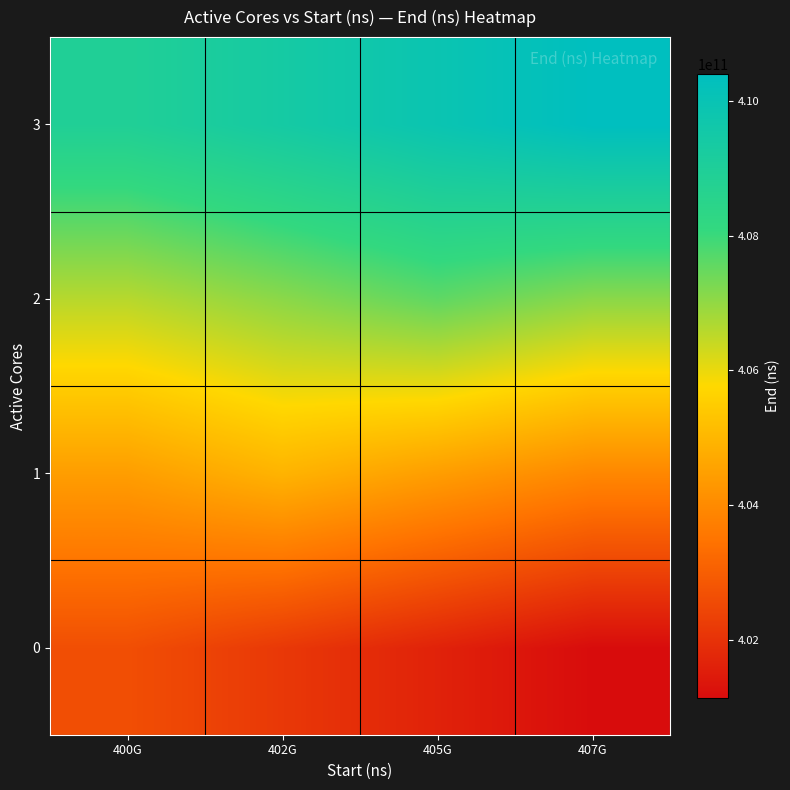

Reading right to left, transcribe all the data shown in this chart.

0: 407G=401139329066	405G=401639329066	402G=402139329066	400G=402639329066
1: 407G=403926485462	405G=404426485462	402G=404926485462	400G=404426485462
2: 407G=407075010935	405G=407575010935	402G=407075010935	400G=406575010935
3: 407G=410400036944	405G=409900036944	402G=409400036944	400G=408900036944